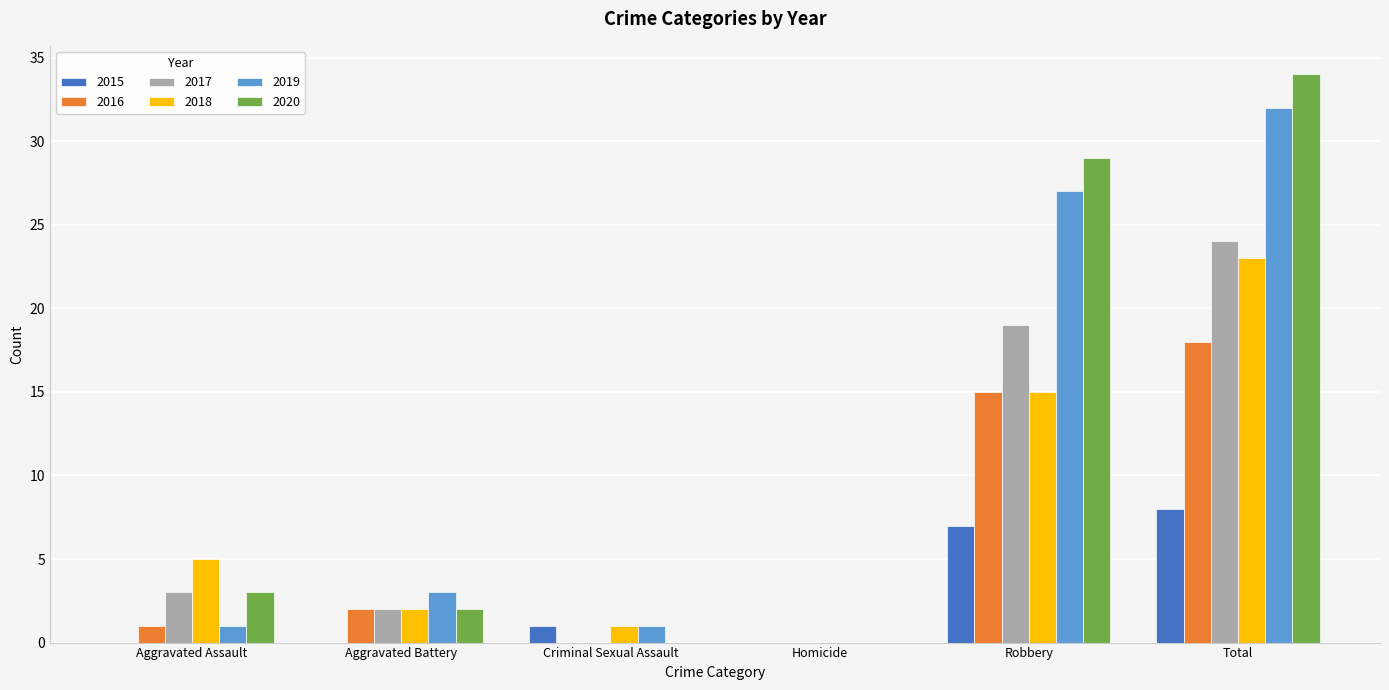

Reading right to left, list all the values displayed in this chart.

2015: 8	7	0	1	0	0
2016: 18	15	0	0	2	1
2017: 24	19	0	0	2	3
2018: 23	15	0	1	2	5
2019: 32	27	0	1	3	1
2020: 34	29	0	0	2	3